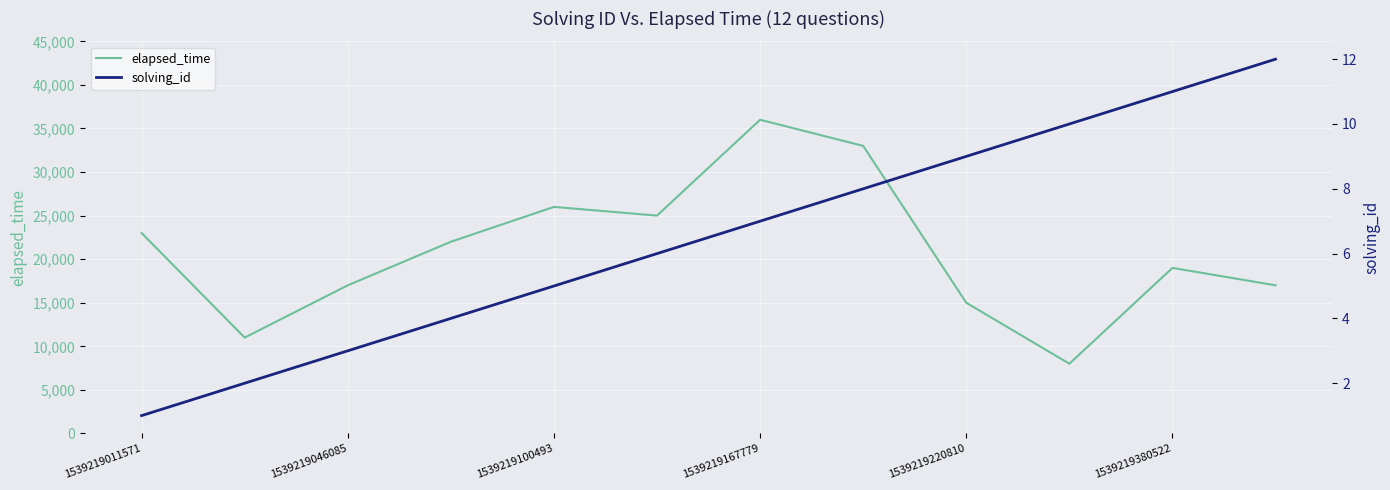

True or false: elapsed_time and solving_id intersect in this chart.

False